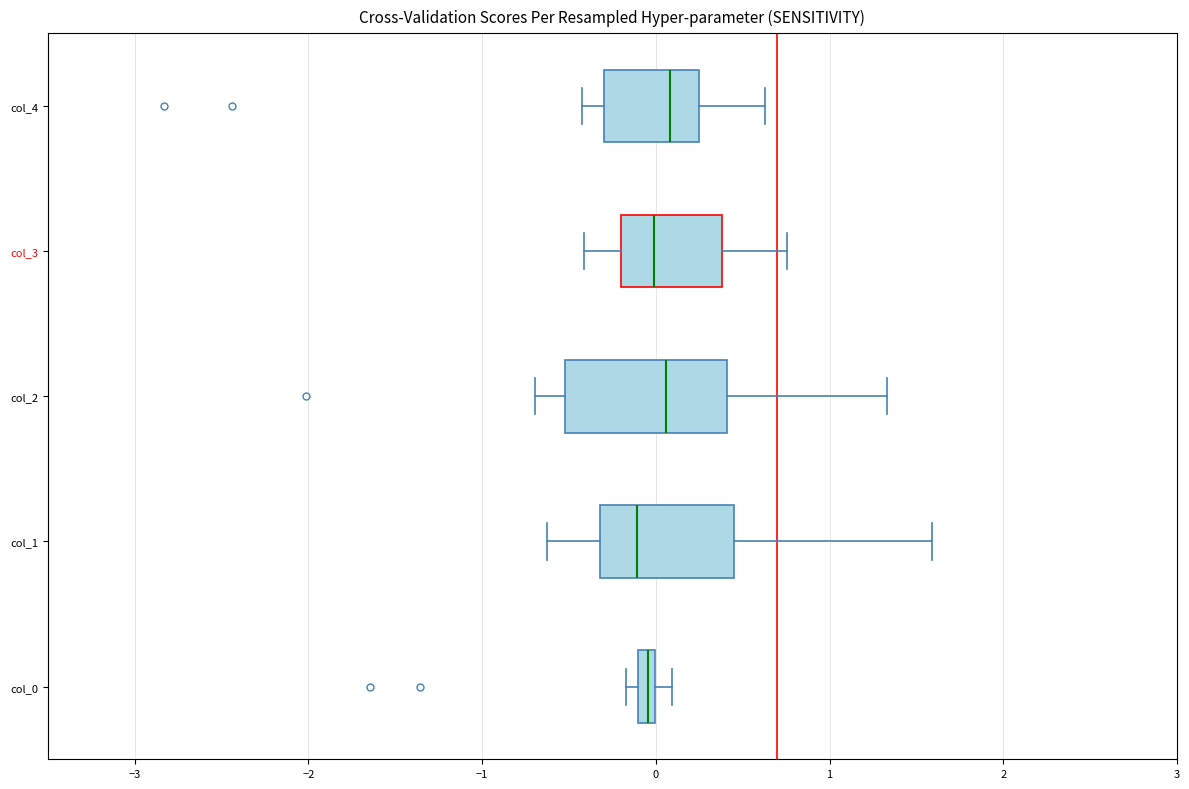

Which box is the widest, from its left edge to its right edge?

col_2